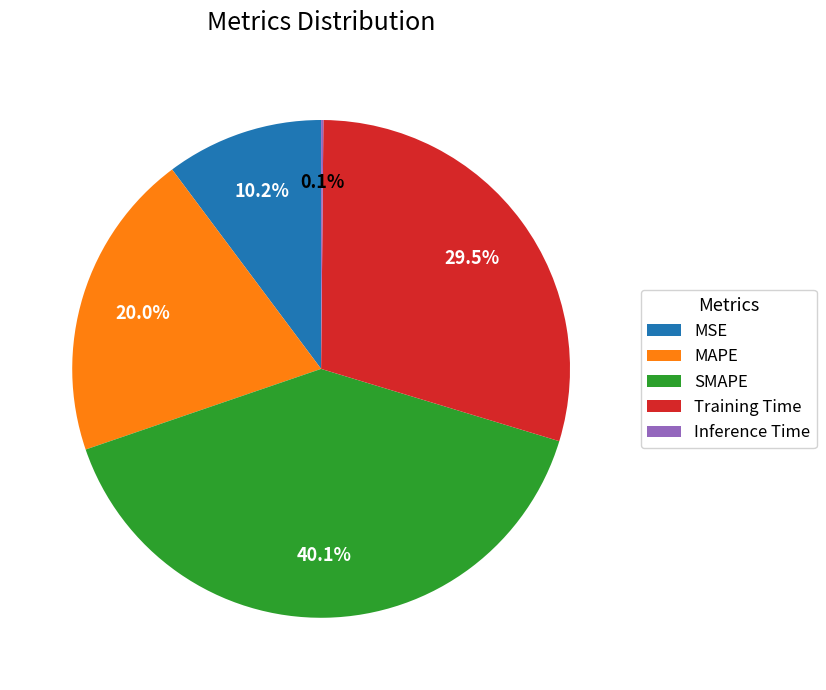

To the nearest percent, what is the combined percentage of MSE and SMAPE?

50%